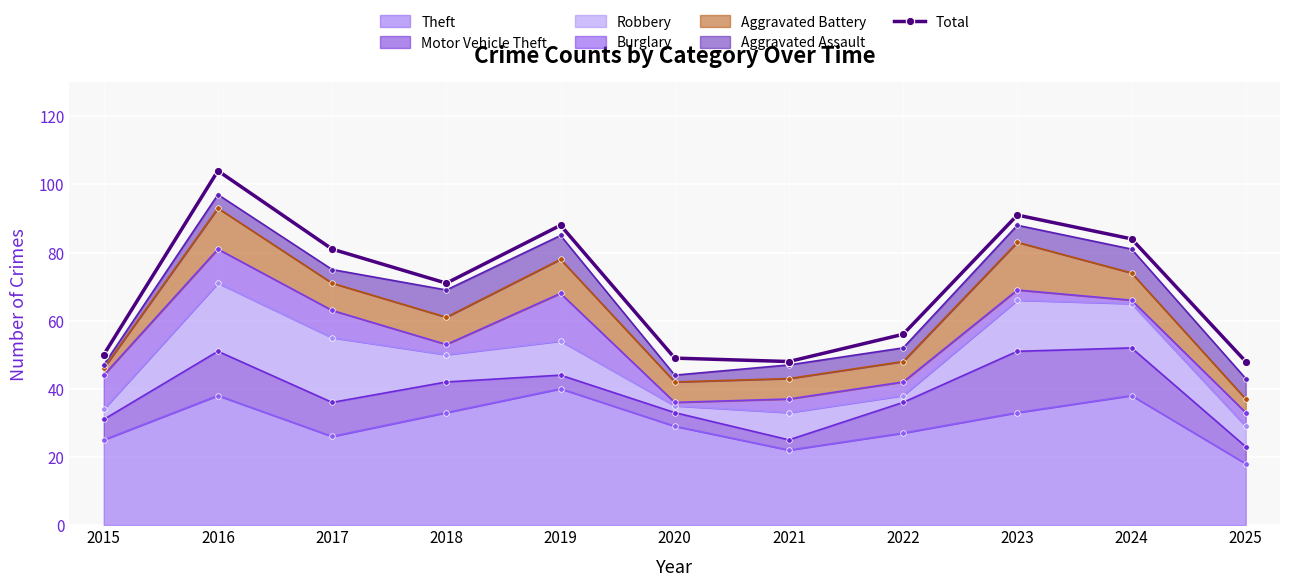

What is the change in value from 2015 to 2025?

-2